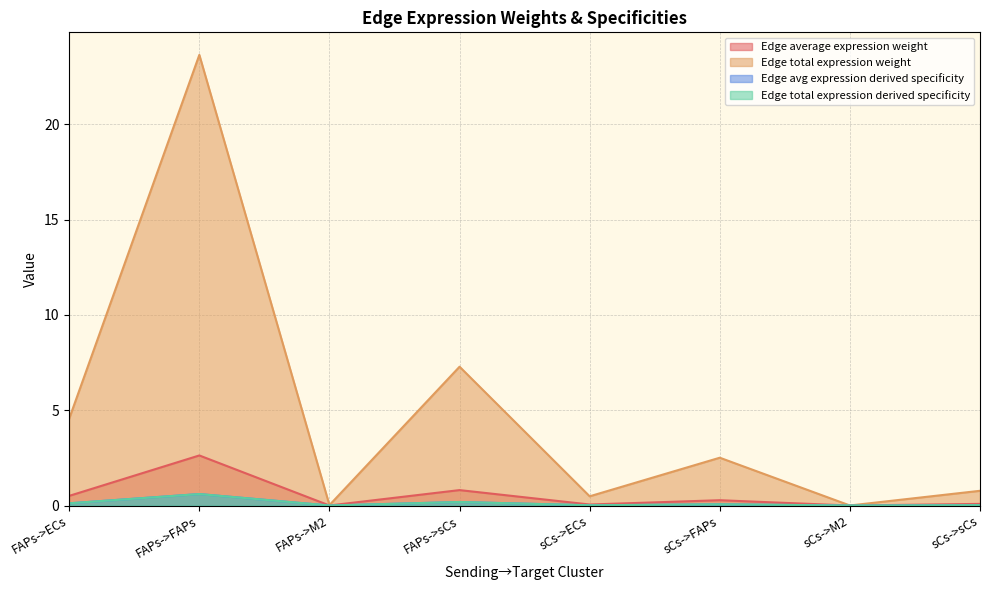

Does the chart have visible grid lines?

Yes